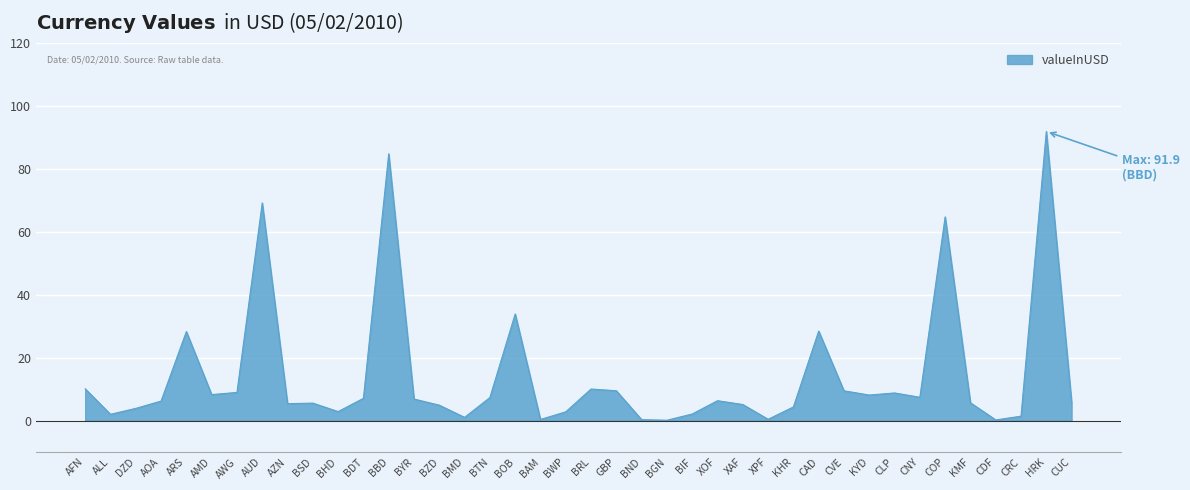

What is the minimum value shown in the chart?

0.1